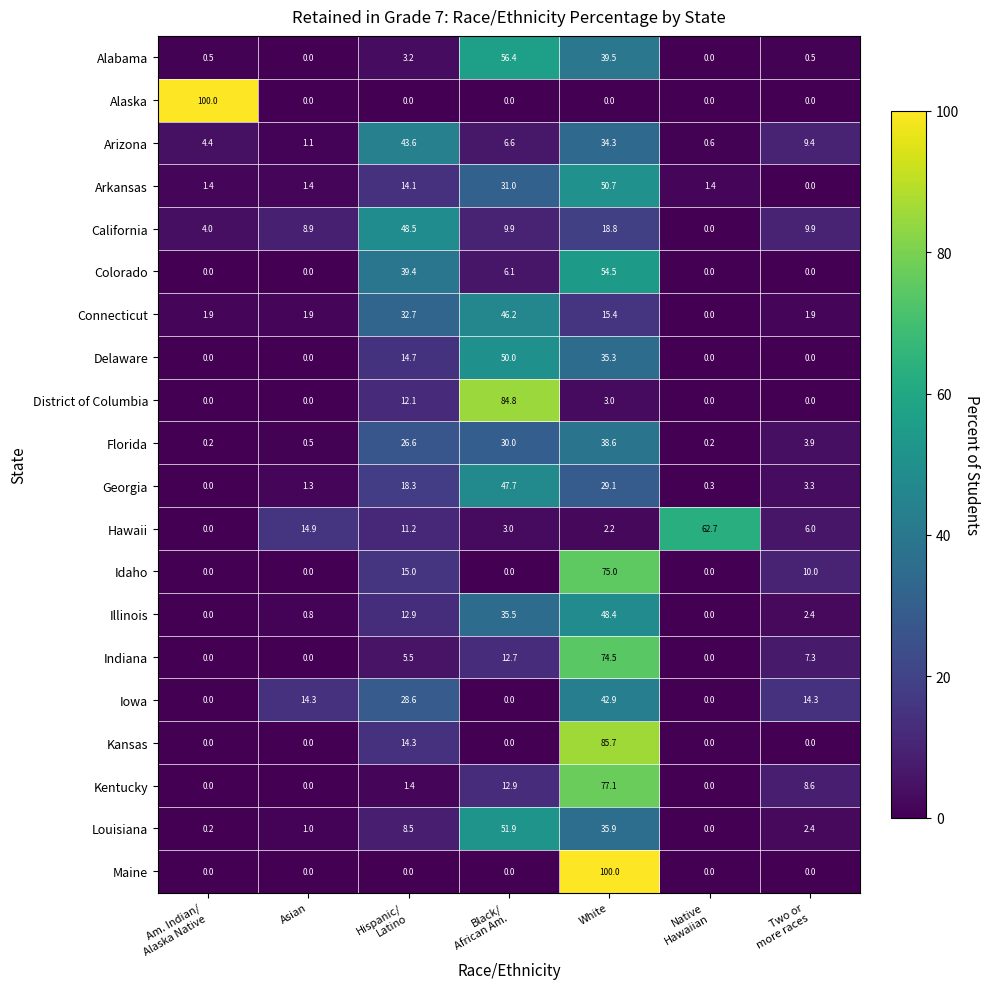

At how many categories does at least one series exceed 49?

4